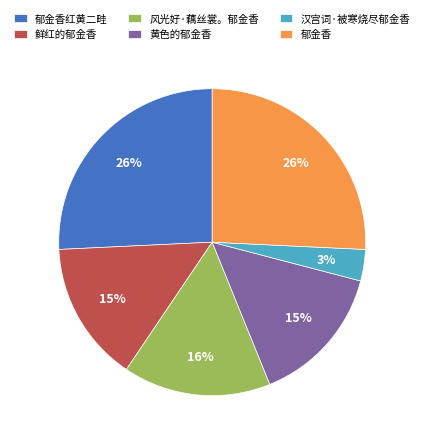

Does 汉宫词·被寒烧尽郁金香 represent more than half of the total?

No